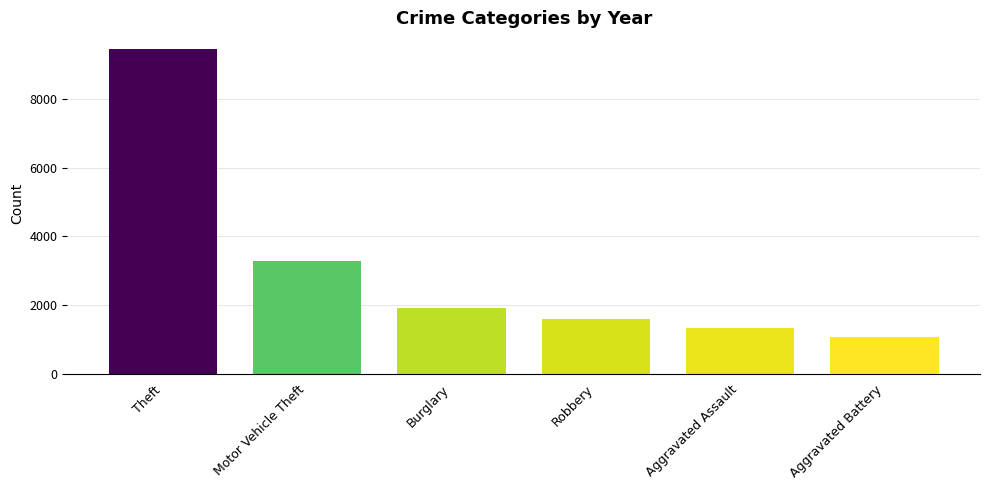

True or false: the data shows 9468 at Theft.

True